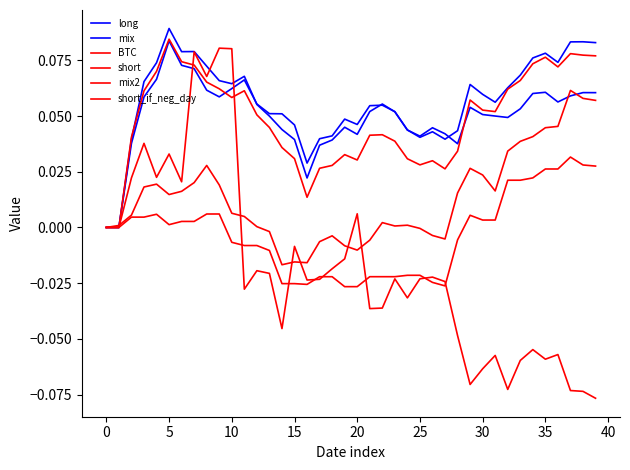

Does the chart display data point markers on the line(s)?

No